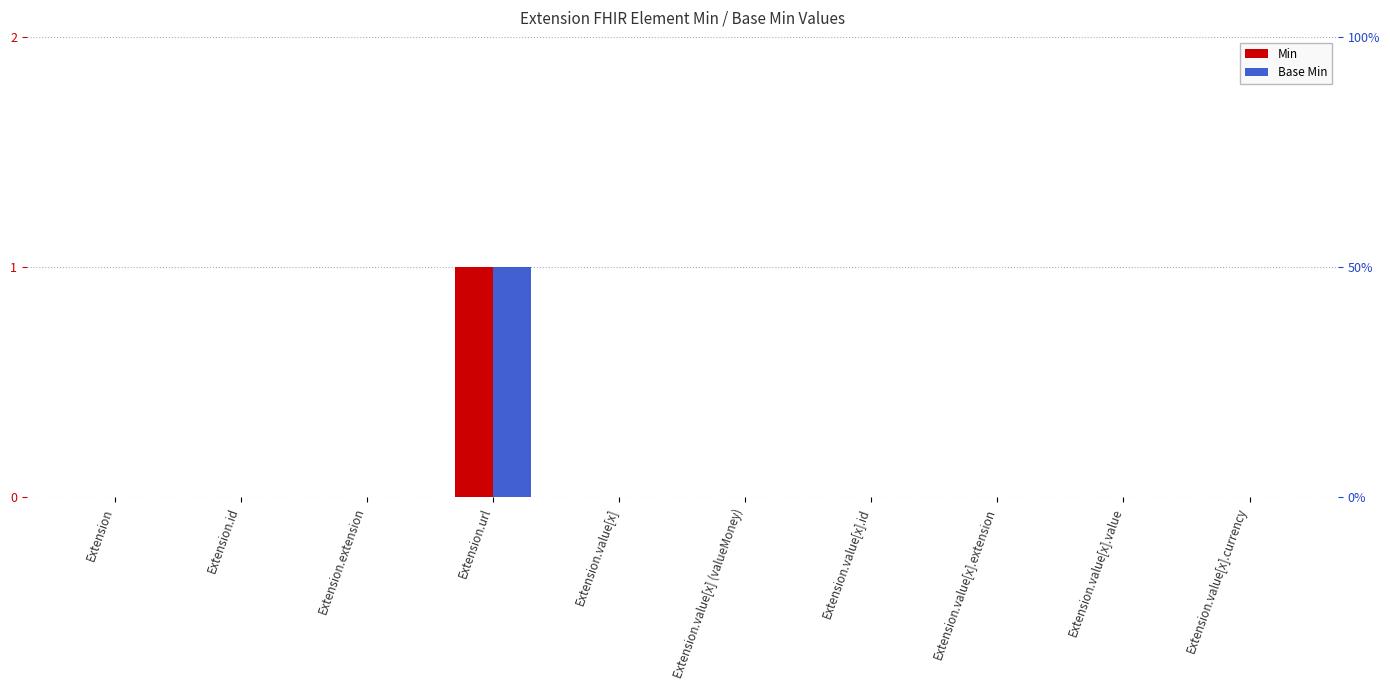

What is the label of the 6th bar from the left?

Extension.value[x] (valueMoney)